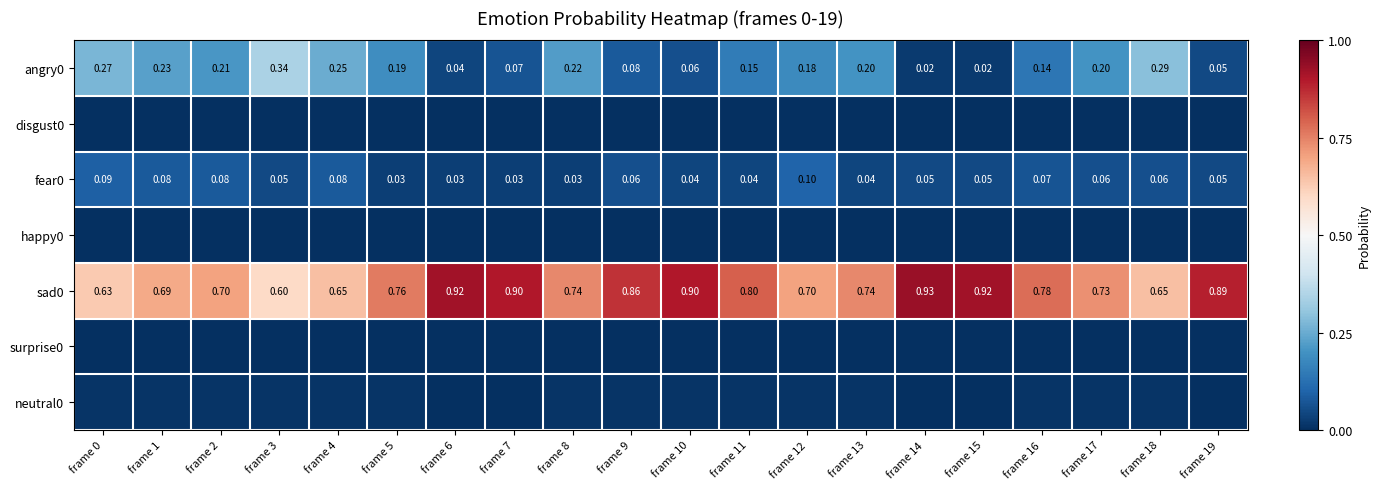

What is the total value across all series at frame 8?

1.0